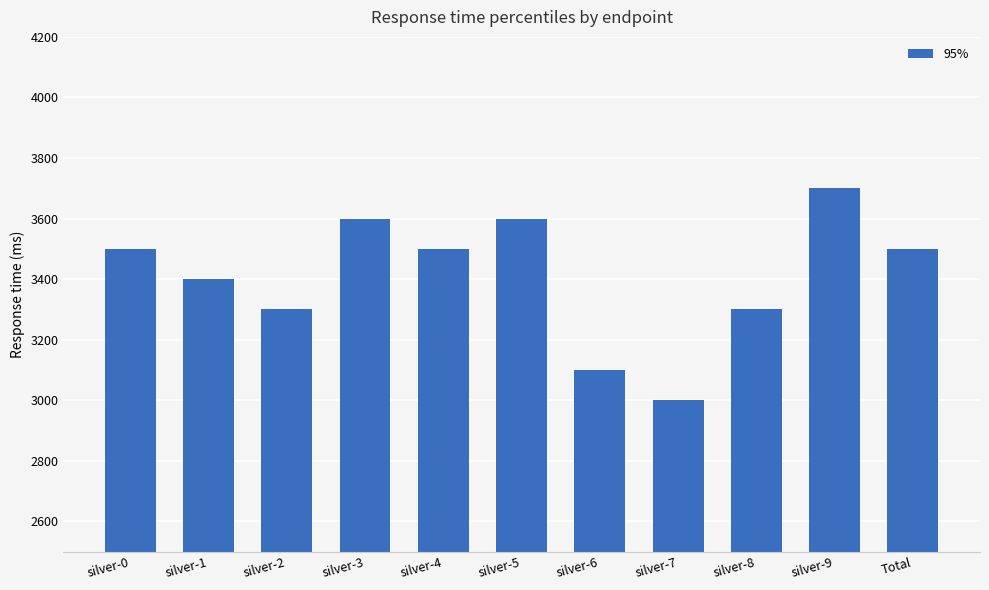

True or false: the data shows 5239 at silver-2.

False